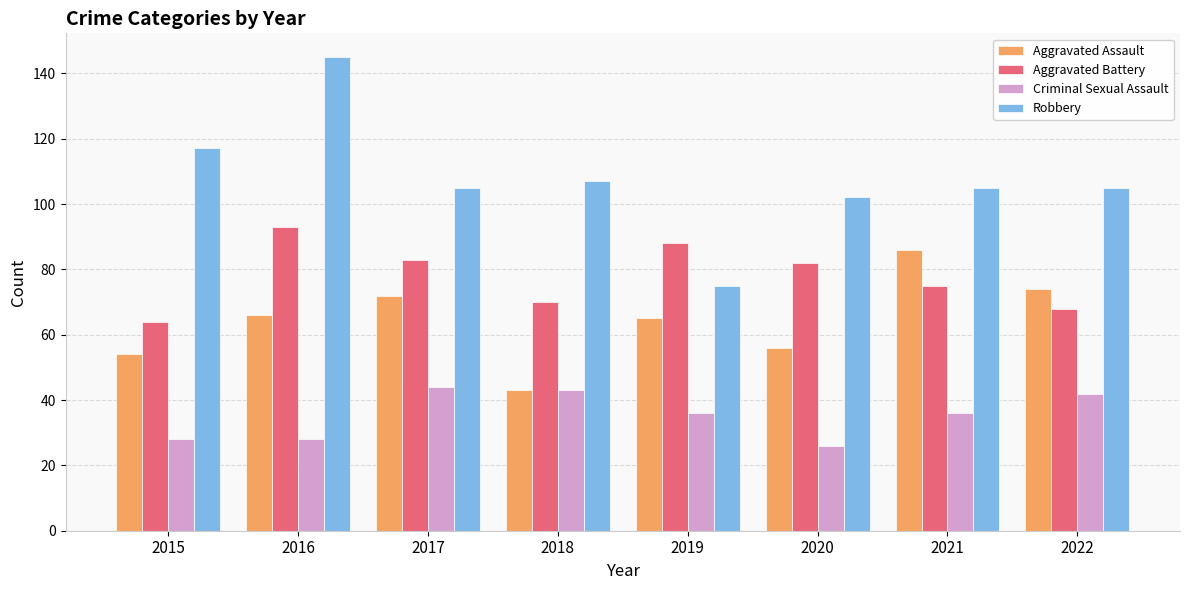

The Criminal Sexual Assault series shows 26 at 2020. True or false?

True